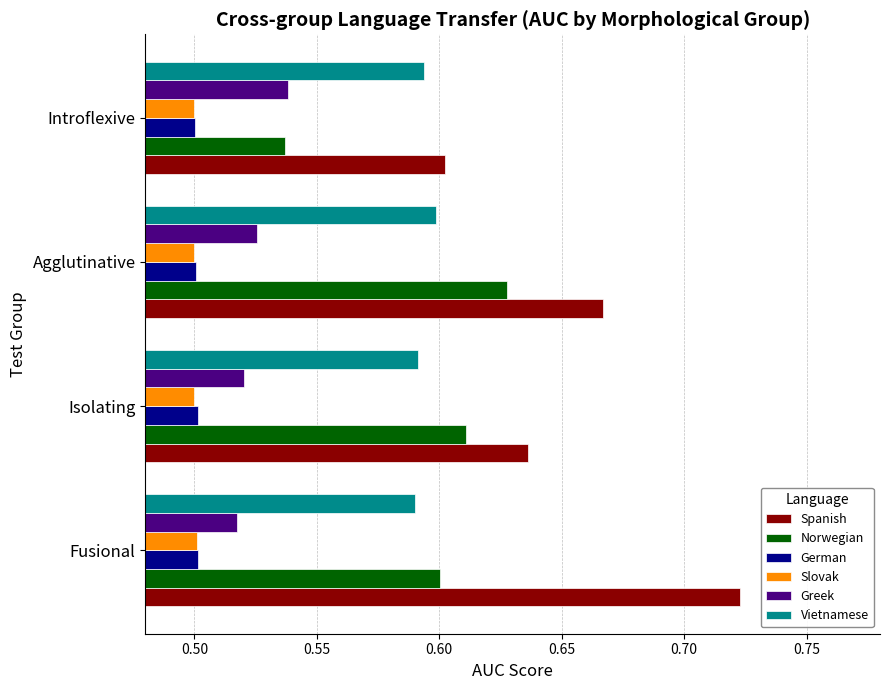

List the labels in order of Norwegian value, largest first.

Agglutinative, Isolating, Fusional, Introflexive